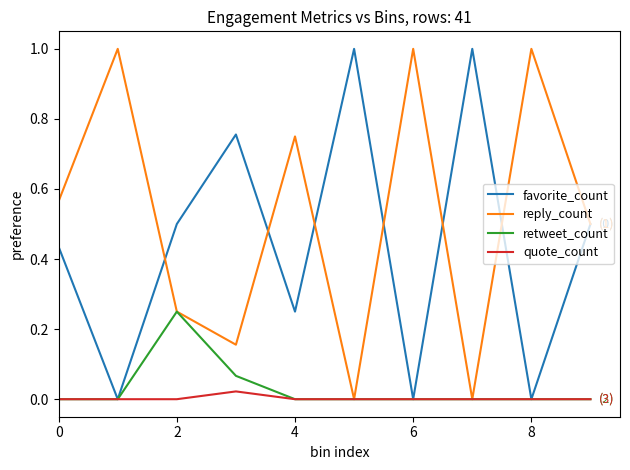

What is the maximum value shown in the chart?

1.0